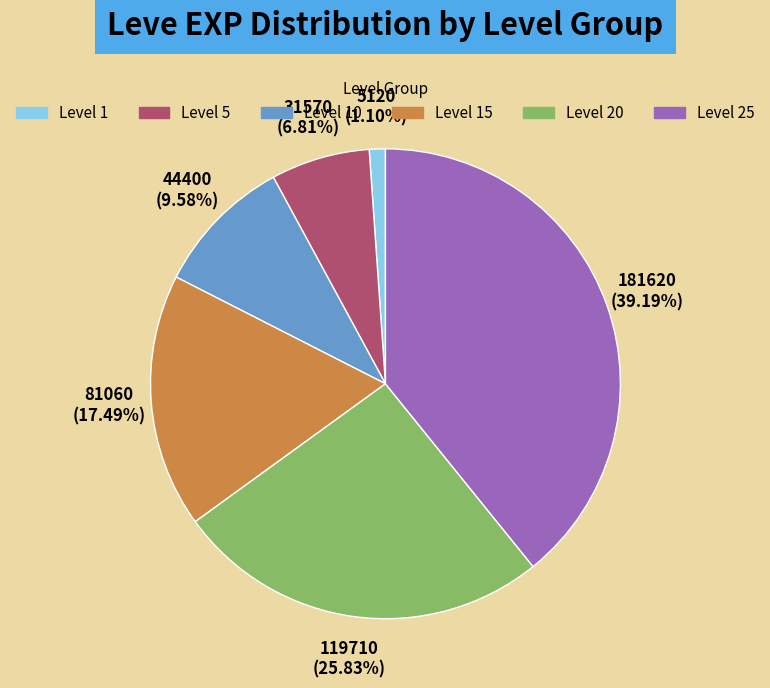

Is there any slice that represents more than half of the pie?

No